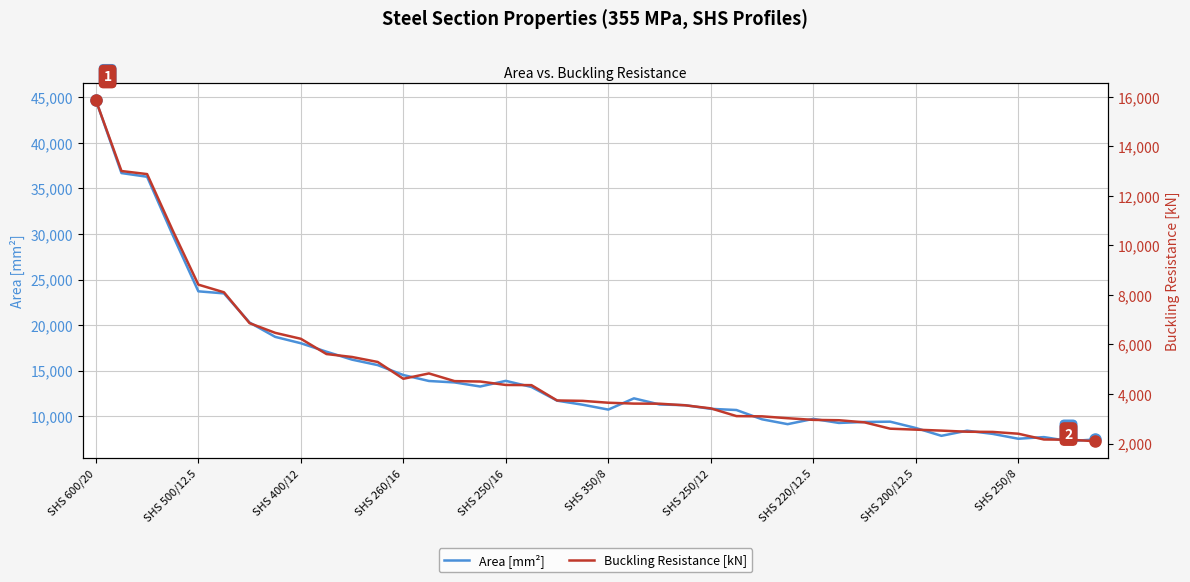

Which category has the highest value in the Area [mm²] series?

SHS 600/20